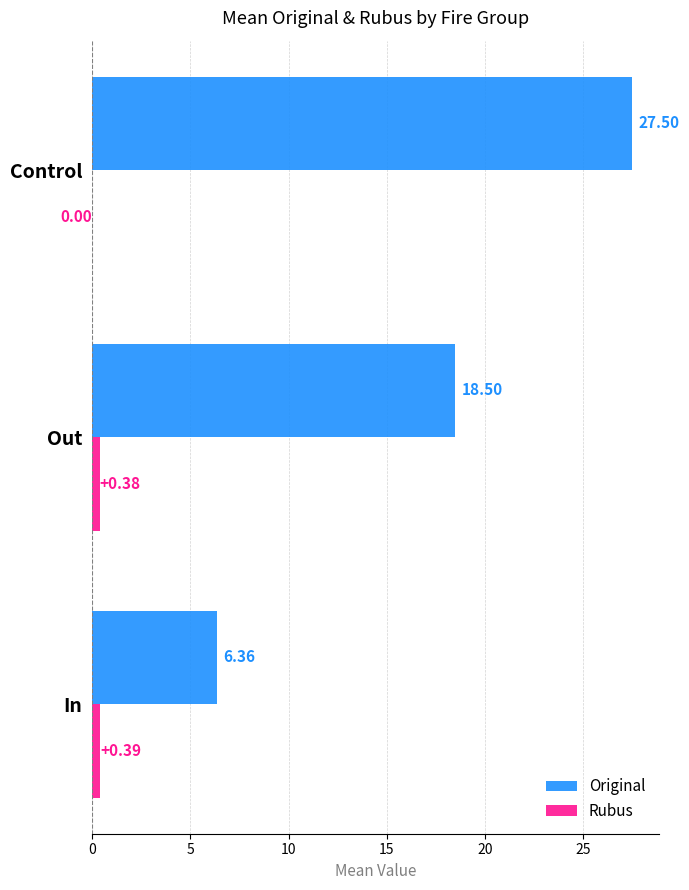

Which series has the largest total across all categories?

Original